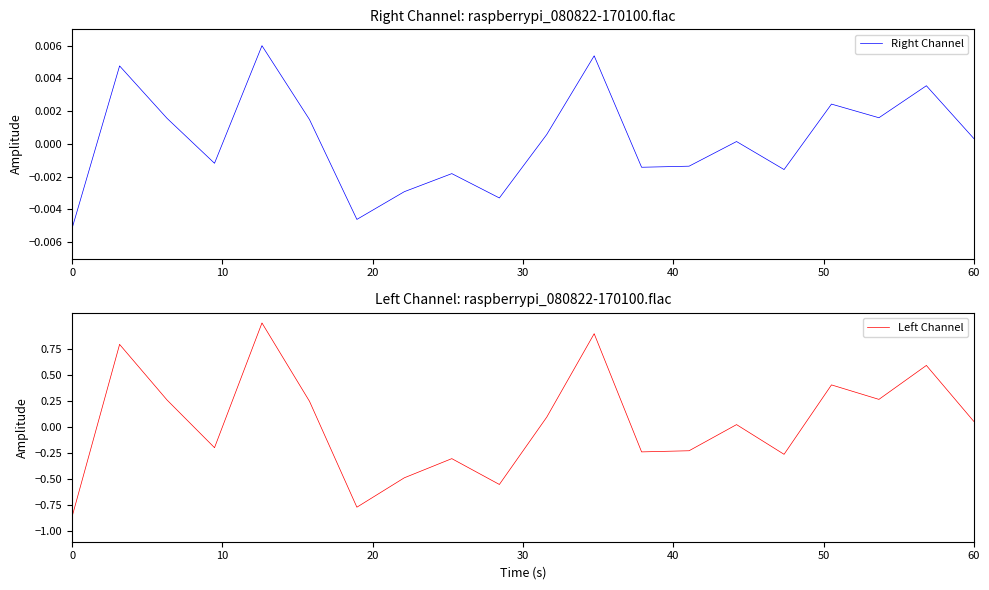

What is the maximum value for Left Channel?

1.0